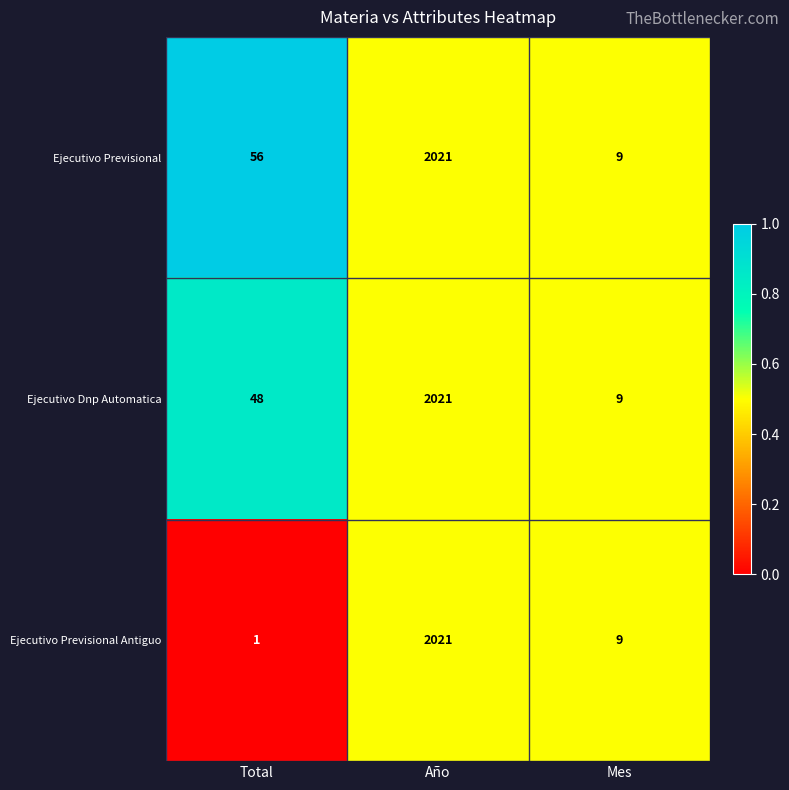

Which label corresponds to the smallest value in the chart?

Total